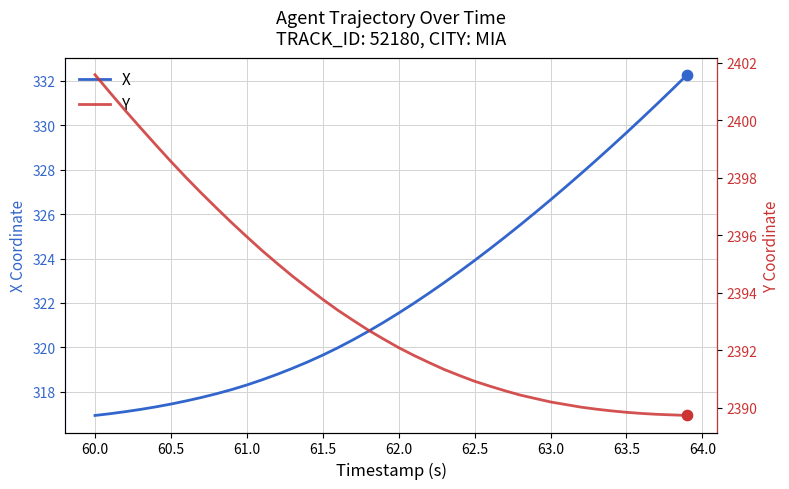

Is it true that X equals 319.7 at 61.5?

True